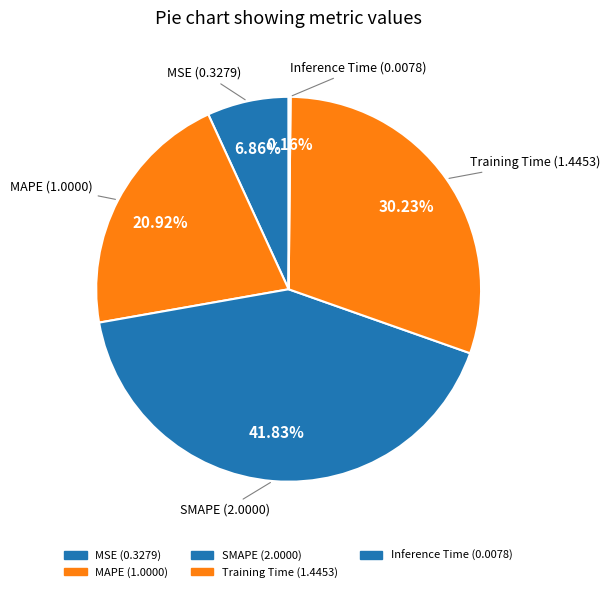

Rank the categories by value from lowest to highest.

Inference Time, MSE, MAPE, Training Time, SMAPE